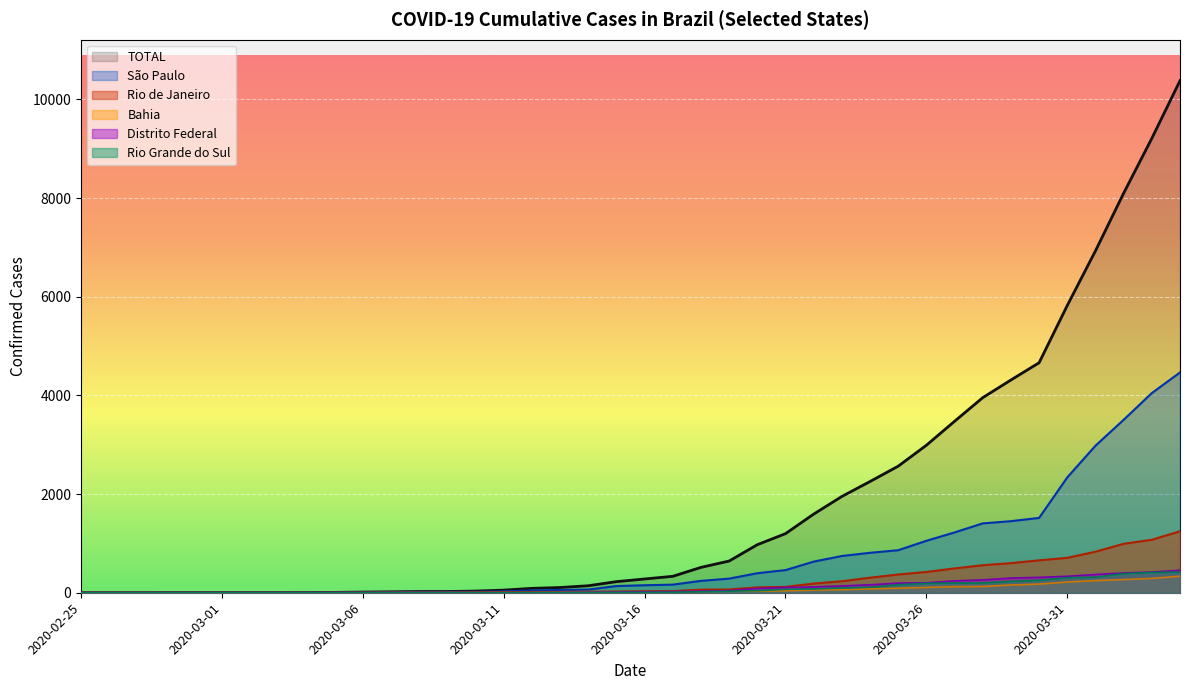

Is the value of Rio Grande do Sul at 2020-03-19 greater than the value of Distrito Federal at 2020-03-24?

No